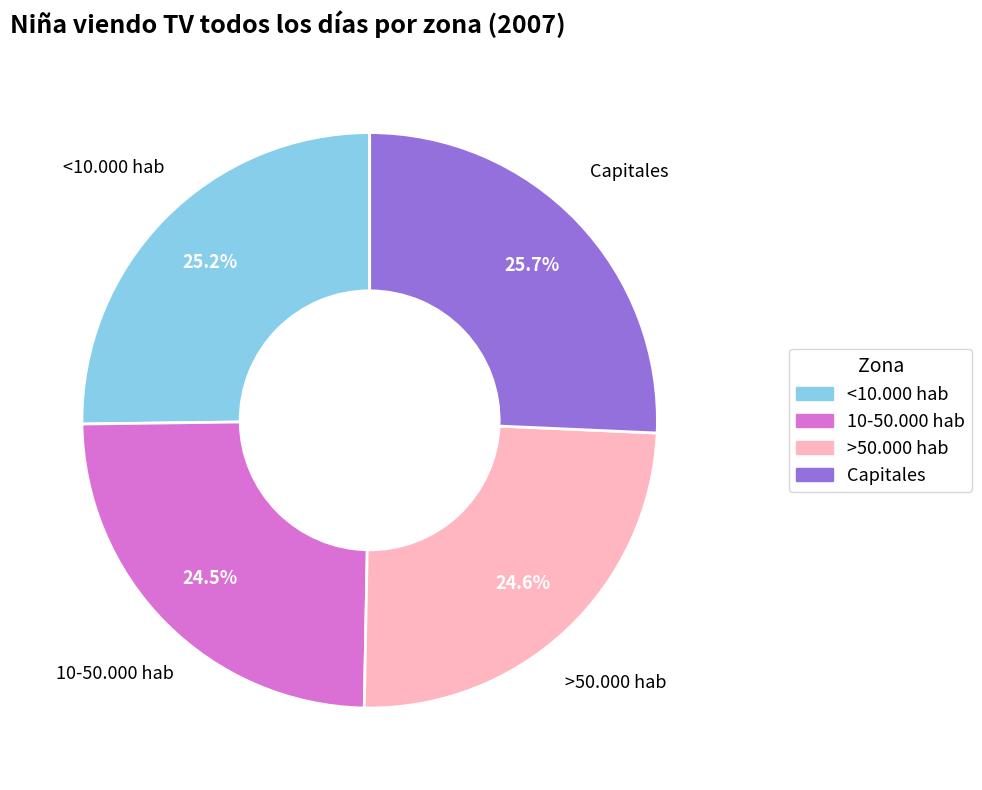

What percentage is NOT represented by Capitales?

74.3%